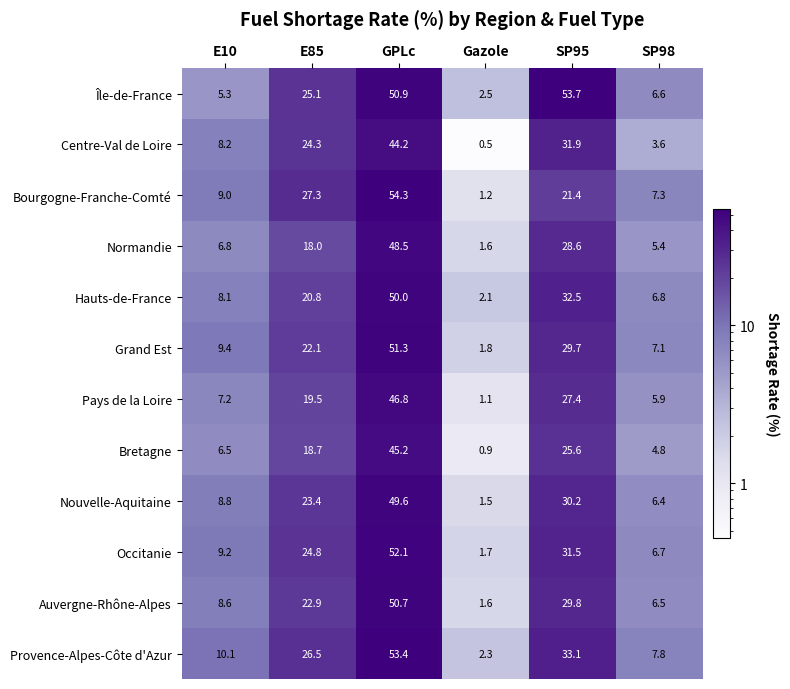

Which series has the largest range (max minus min)?

Bourgogne-Franche-Comté